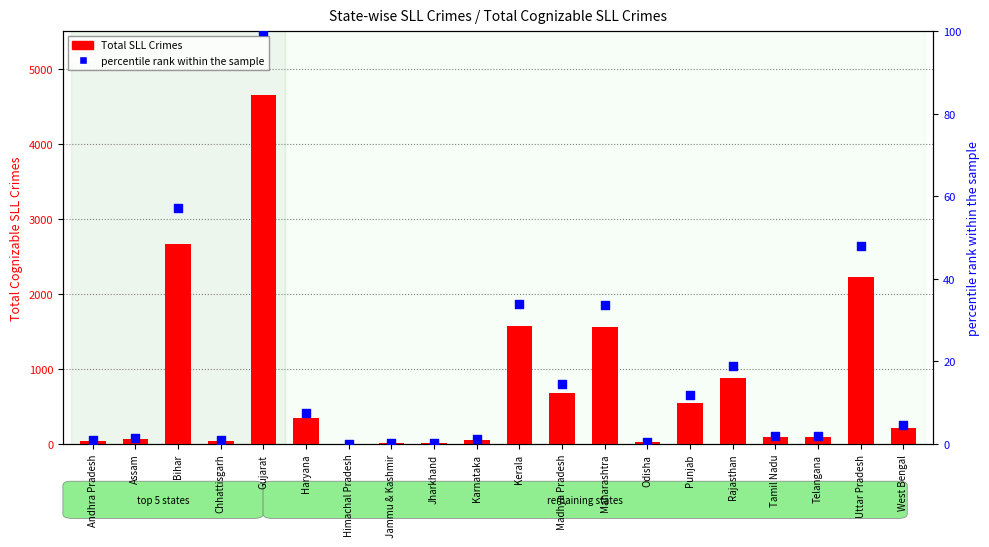

What is the total value across all series at Telangana?

93.0